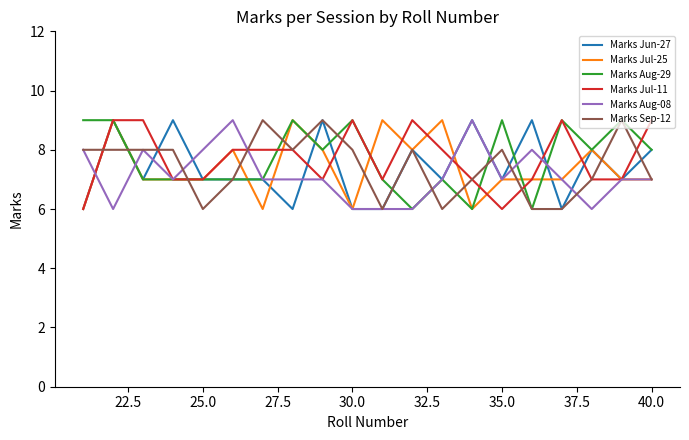

True or false: Marks Sep-12 has more than 2 interior local peaks.

True